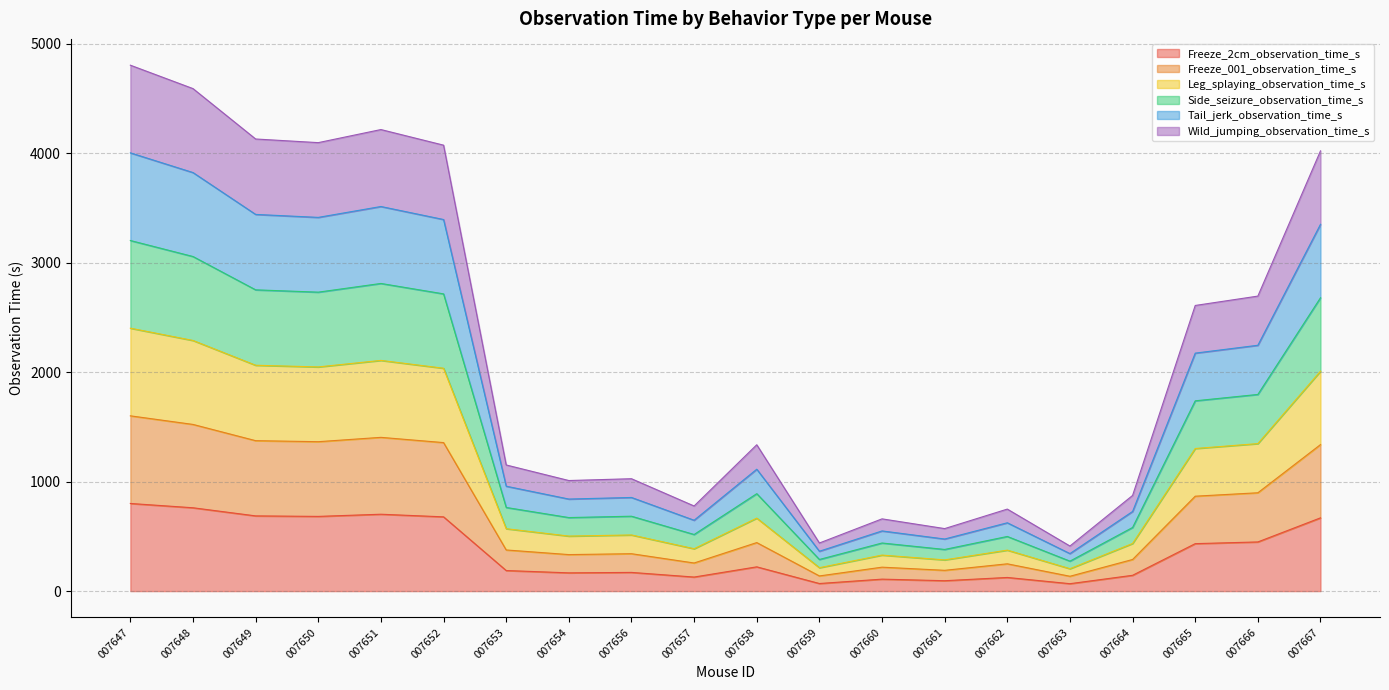

List the series in order of their overall mean, lowest first.

Freeze_2cm_observation_time_s, Freeze_001_observation_time_s, Wild_jumping_observation_time_s, Tail_jerk_observation_time_s, Side_seizure_observation_time_s, Leg_splaying_observation_time_s